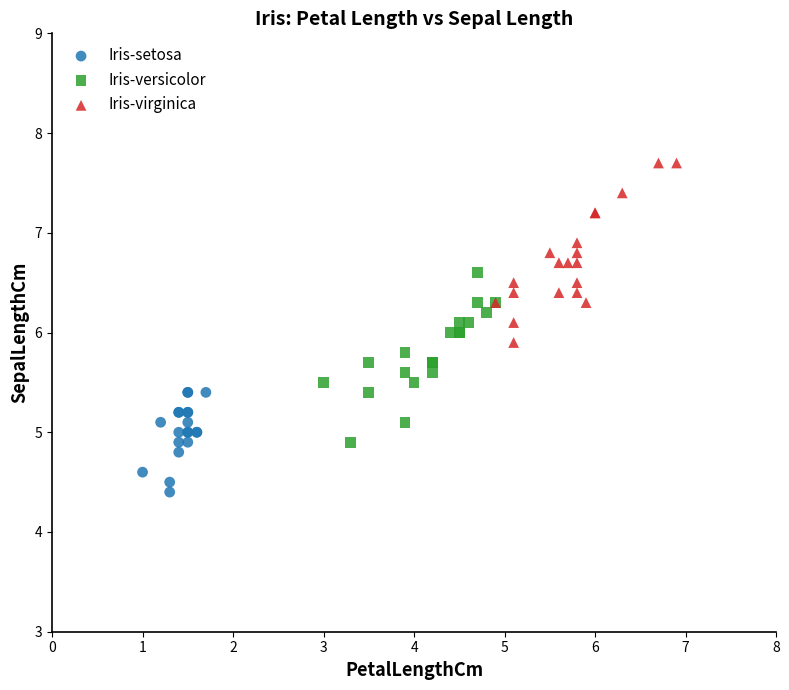

Which series reaches the minimum Y coordinate?

Iris-setosa